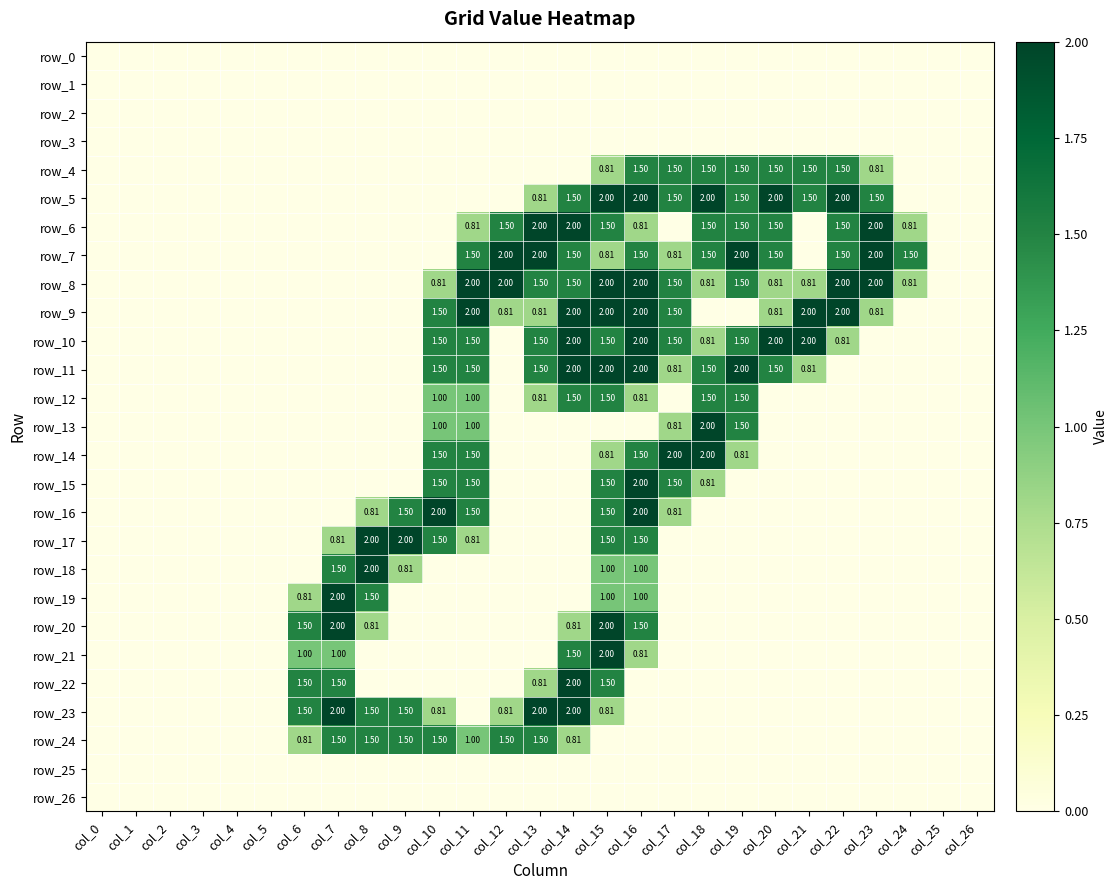

Reading right to left, transcribe all the data shown in this chart.

row_0: col_26=0.0	col_25=0.0	col_24=0.0	col_23=0.0	col_22=0.0	col_21=0.0	col_20=0.0	col_19=0.0	col_18=0.0	col_17=0.0	col_16=0.0	col_15=0.0	col_14=0.0	col_13=0.0	col_12=0.0	col_11=0.0	col_10=0.0	col_9=0.0	col_8=0.0	col_7=0.0	col_6=0.0	col_5=0.0	col_4=0.0	col_3=0.0	col_2=0.0	col_1=0.0	col_0=0.0
row_1: col_26=0.0	col_25=0.0	col_24=0.0	col_23=0.0	col_22=0.0	col_21=0.0	col_20=0.0	col_19=0.0	col_18=0.0	col_17=0.0	col_16=0.0	col_15=0.0	col_14=0.0	col_13=0.0	col_12=0.0	col_11=0.0	col_10=0.0	col_9=0.0	col_8=0.0	col_7=0.0	col_6=0.0	col_5=0.0	col_4=0.0	col_3=0.0	col_2=0.0	col_1=0.0	col_0=0.0
row_2: col_26=0.0	col_25=0.0	col_24=0.0	col_23=0.0	col_22=0.0	col_21=0.0	col_20=0.0	col_19=0.0	col_18=0.0	col_17=0.0	col_16=0.0	col_15=0.0	col_14=0.0	col_13=0.0	col_12=0.0	col_11=0.0	col_10=0.0	col_9=0.0	col_8=0.0	col_7=0.0	col_6=0.0	col_5=0.0	col_4=0.0	col_3=0.0	col_2=0.0	col_1=0.0	col_0=0.0
row_3: col_26=0.0	col_25=0.0	col_24=0.0	col_23=0.0	col_22=0.0	col_21=0.0	col_20=0.0	col_19=0.0	col_18=0.0	col_17=0.0	col_16=0.0	col_15=0.0	col_14=0.0	col_13=0.0	col_12=0.0	col_11=0.0	col_10=0.0	col_9=0.0	col_8=0.0	col_7=0.0	col_6=0.0	col_5=0.0	col_4=0.0	col_3=0.0	col_2=0.0	col_1=0.0	col_0=0.0
row_4: col_26=0.0	col_25=0.0	col_24=0.0	col_23=0.8	col_22=1.5	col_21=1.5	col_20=1.5	col_19=1.5	col_18=1.5	col_17=1.5	col_16=1.5	col_15=0.8	col_14=0.0	col_13=0.0	col_12=0.0	col_11=0.0	col_10=0.0	col_9=0.0	col_8=0.0	col_7=0.0	col_6=0.0	col_5=0.0	col_4=0.0	col_3=0.0	col_2=0.0	col_1=0.0	col_0=0.0
row_5: col_26=0.0	col_25=0.0	col_24=0.0	col_23=1.5	col_22=2.0	col_21=1.5	col_20=2.0	col_19=1.5	col_18=2.0	col_17=1.5	col_16=2.0	col_15=2.0	col_14=1.5	col_13=0.8	col_12=0.0	col_11=0.0	col_10=0.0	col_9=0.0	col_8=0.0	col_7=0.0	col_6=0.0	col_5=0.0	col_4=0.0	col_3=0.0	col_2=0.0	col_1=0.0	col_0=0.0
row_6: col_26=0.0	col_25=0.0	col_24=0.8	col_23=2.0	col_22=1.5	col_21=0.0	col_20=1.5	col_19=1.5	col_18=1.5	col_17=0.0	col_16=0.8	col_15=1.5	col_14=2.0	col_13=2.0	col_12=1.5	col_11=0.8	col_10=0.0	col_9=0.0	col_8=0.0	col_7=0.0	col_6=0.0	col_5=0.0	col_4=0.0	col_3=0.0	col_2=0.0	col_1=0.0	col_0=0.0
row_7: col_26=0.0	col_25=0.0	col_24=1.5	col_23=2.0	col_22=1.5	col_21=0.0	col_20=1.5	col_19=2.0	col_18=1.5	col_17=0.8	col_16=1.5	col_15=0.8	col_14=1.5	col_13=2.0	col_12=2.0	col_11=1.5	col_10=0.0	col_9=0.0	col_8=0.0	col_7=0.0	col_6=0.0	col_5=0.0	col_4=0.0	col_3=0.0	col_2=0.0	col_1=0.0	col_0=0.0
row_8: col_26=0.0	col_25=0.0	col_24=0.8	col_23=2.0	col_22=2.0	col_21=0.8	col_20=0.8	col_19=1.5	col_18=0.8	col_17=1.5	col_16=2.0	col_15=2.0	col_14=1.5	col_13=1.5	col_12=2.0	col_11=2.0	col_10=0.8	col_9=0.0	col_8=0.0	col_7=0.0	col_6=0.0	col_5=0.0	col_4=0.0	col_3=0.0	col_2=0.0	col_1=0.0	col_0=0.0
row_9: col_26=0.0	col_25=0.0	col_24=0.0	col_23=0.8	col_22=2.0	col_21=2.0	col_20=0.8	col_19=0.0	col_18=0.0	col_17=1.5	col_16=2.0	col_15=2.0	col_14=2.0	col_13=0.8	col_12=0.8	col_11=2.0	col_10=1.5	col_9=0.0	col_8=0.0	col_7=0.0	col_6=0.0	col_5=0.0	col_4=0.0	col_3=0.0	col_2=0.0	col_1=0.0	col_0=0.0
row_10: col_26=0.0	col_25=0.0	col_24=0.0	col_23=0.0	col_22=0.8	col_21=2.0	col_20=2.0	col_19=1.5	col_18=0.8	col_17=1.5	col_16=2.0	col_15=1.5	col_14=2.0	col_13=1.5	col_12=0.0	col_11=1.5	col_10=1.5	col_9=0.0	col_8=0.0	col_7=0.0	col_6=0.0	col_5=0.0	col_4=0.0	col_3=0.0	col_2=0.0	col_1=0.0	col_0=0.0
row_11: col_26=0.0	col_25=0.0	col_24=0.0	col_23=0.0	col_22=0.0	col_21=0.8	col_20=1.5	col_19=2.0	col_18=1.5	col_17=0.8	col_16=2.0	col_15=2.0	col_14=2.0	col_13=1.5	col_12=0.0	col_11=1.5	col_10=1.5	col_9=0.0	col_8=0.0	col_7=0.0	col_6=0.0	col_5=0.0	col_4=0.0	col_3=0.0	col_2=0.0	col_1=0.0	col_0=0.0
row_12: col_26=0.0	col_25=0.0	col_24=0.0	col_23=0.0	col_22=0.0	col_21=0.0	col_20=0.0	col_19=1.5	col_18=1.5	col_17=0.0	col_16=0.8	col_15=1.5	col_14=1.5	col_13=0.8	col_12=0.0	col_11=1.0	col_10=1.0	col_9=0.0	col_8=0.0	col_7=0.0	col_6=0.0	col_5=0.0	col_4=0.0	col_3=0.0	col_2=0.0	col_1=0.0	col_0=0.0
row_13: col_26=0.0	col_25=0.0	col_24=0.0	col_23=0.0	col_22=0.0	col_21=0.0	col_20=0.0	col_19=1.5	col_18=2.0	col_17=0.8	col_16=0.0	col_15=0.0	col_14=0.0	col_13=0.0	col_12=0.0	col_11=1.0	col_10=1.0	col_9=0.0	col_8=0.0	col_7=0.0	col_6=0.0	col_5=0.0	col_4=0.0	col_3=0.0	col_2=0.0	col_1=0.0	col_0=0.0
row_14: col_26=0.0	col_25=0.0	col_24=0.0	col_23=0.0	col_22=0.0	col_21=0.0	col_20=0.0	col_19=0.8	col_18=2.0	col_17=2.0	col_16=1.5	col_15=0.8	col_14=0.0	col_13=0.0	col_12=0.0	col_11=1.5	col_10=1.5	col_9=0.0	col_8=0.0	col_7=0.0	col_6=0.0	col_5=0.0	col_4=0.0	col_3=0.0	col_2=0.0	col_1=0.0	col_0=0.0
row_15: col_26=0.0	col_25=0.0	col_24=0.0	col_23=0.0	col_22=0.0	col_21=0.0	col_20=0.0	col_19=0.0	col_18=0.8	col_17=1.5	col_16=2.0	col_15=1.5	col_14=0.0	col_13=0.0	col_12=0.0	col_11=1.5	col_10=1.5	col_9=0.0	col_8=0.0	col_7=0.0	col_6=0.0	col_5=0.0	col_4=0.0	col_3=0.0	col_2=0.0	col_1=0.0	col_0=0.0
row_16: col_26=0.0	col_25=0.0	col_24=0.0	col_23=0.0	col_22=0.0	col_21=0.0	col_20=0.0	col_19=0.0	col_18=0.0	col_17=0.8	col_16=2.0	col_15=1.5	col_14=0.0	col_13=0.0	col_12=0.0	col_11=1.5	col_10=2.0	col_9=1.5	col_8=0.8	col_7=0.0	col_6=0.0	col_5=0.0	col_4=0.0	col_3=0.0	col_2=0.0	col_1=0.0	col_0=0.0
row_17: col_26=0.0	col_25=0.0	col_24=0.0	col_23=0.0	col_22=0.0	col_21=0.0	col_20=0.0	col_19=0.0	col_18=0.0	col_17=0.0	col_16=1.5	col_15=1.5	col_14=0.0	col_13=0.0	col_12=0.0	col_11=0.8	col_10=1.5	col_9=2.0	col_8=2.0	col_7=0.8	col_6=0.0	col_5=0.0	col_4=0.0	col_3=0.0	col_2=0.0	col_1=0.0	col_0=0.0
row_18: col_26=0.0	col_25=0.0	col_24=0.0	col_23=0.0	col_22=0.0	col_21=0.0	col_20=0.0	col_19=0.0	col_18=0.0	col_17=0.0	col_16=1.0	col_15=1.0	col_14=0.0	col_13=0.0	col_12=0.0	col_11=0.0	col_10=0.0	col_9=0.8	col_8=2.0	col_7=1.5	col_6=0.0	col_5=0.0	col_4=0.0	col_3=0.0	col_2=0.0	col_1=0.0	col_0=0.0
row_19: col_26=0.0	col_25=0.0	col_24=0.0	col_23=0.0	col_22=0.0	col_21=0.0	col_20=0.0	col_19=0.0	col_18=0.0	col_17=0.0	col_16=1.0	col_15=1.0	col_14=0.0	col_13=0.0	col_12=0.0	col_11=0.0	col_10=0.0	col_9=0.0	col_8=1.5	col_7=2.0	col_6=0.8	col_5=0.0	col_4=0.0	col_3=0.0	col_2=0.0	col_1=0.0	col_0=0.0
row_20: col_26=0.0	col_25=0.0	col_24=0.0	col_23=0.0	col_22=0.0	col_21=0.0	col_20=0.0	col_19=0.0	col_18=0.0	col_17=0.0	col_16=1.5	col_15=2.0	col_14=0.8	col_13=0.0	col_12=0.0	col_11=0.0	col_10=0.0	col_9=0.0	col_8=0.8	col_7=2.0	col_6=1.5	col_5=0.0	col_4=0.0	col_3=0.0	col_2=0.0	col_1=0.0	col_0=0.0
row_21: col_26=0.0	col_25=0.0	col_24=0.0	col_23=0.0	col_22=0.0	col_21=0.0	col_20=0.0	col_19=0.0	col_18=0.0	col_17=0.0	col_16=0.8	col_15=2.0	col_14=1.5	col_13=0.0	col_12=0.0	col_11=0.0	col_10=0.0	col_9=0.0	col_8=0.0	col_7=1.0	col_6=1.0	col_5=0.0	col_4=0.0	col_3=0.0	col_2=0.0	col_1=0.0	col_0=0.0
row_22: col_26=0.0	col_25=0.0	col_24=0.0	col_23=0.0	col_22=0.0	col_21=0.0	col_20=0.0	col_19=0.0	col_18=0.0	col_17=0.0	col_16=0.0	col_15=1.5	col_14=2.0	col_13=0.8	col_12=0.0	col_11=0.0	col_10=0.0	col_9=0.0	col_8=0.0	col_7=1.5	col_6=1.5	col_5=0.0	col_4=0.0	col_3=0.0	col_2=0.0	col_1=0.0	col_0=0.0
row_23: col_26=0.0	col_25=0.0	col_24=0.0	col_23=0.0	col_22=0.0	col_21=0.0	col_20=0.0	col_19=0.0	col_18=0.0	col_17=0.0	col_16=0.0	col_15=0.8	col_14=2.0	col_13=2.0	col_12=0.8	col_11=0.0	col_10=0.8	col_9=1.5	col_8=1.5	col_7=2.0	col_6=1.5	col_5=0.0	col_4=0.0	col_3=0.0	col_2=0.0	col_1=0.0	col_0=0.0
row_24: col_26=0.0	col_25=0.0	col_24=0.0	col_23=0.0	col_22=0.0	col_21=0.0	col_20=0.0	col_19=0.0	col_18=0.0	col_17=0.0	col_16=0.0	col_15=0.0	col_14=0.8	col_13=1.5	col_12=1.5	col_11=1.0	col_10=1.5	col_9=1.5	col_8=1.5	col_7=1.5	col_6=0.8	col_5=0.0	col_4=0.0	col_3=0.0	col_2=0.0	col_1=0.0	col_0=0.0
row_25: col_26=0.0	col_25=0.0	col_24=0.0	col_23=0.0	col_22=0.0	col_21=0.0	col_20=0.0	col_19=0.0	col_18=0.0	col_17=0.0	col_16=0.0	col_15=0.0	col_14=0.0	col_13=0.0	col_12=0.0	col_11=0.0	col_10=0.0	col_9=0.0	col_8=0.0	col_7=0.0	col_6=0.0	col_5=0.0	col_4=0.0	col_3=0.0	col_2=0.0	col_1=0.0	col_0=0.0
row_26: col_26=0.0	col_25=0.0	col_24=0.0	col_23=0.0	col_22=0.0	col_21=0.0	col_20=0.0	col_19=0.0	col_18=0.0	col_17=0.0	col_16=0.0	col_15=0.0	col_14=0.0	col_13=0.0	col_12=0.0	col_11=0.0	col_10=0.0	col_9=0.0	col_8=0.0	col_7=0.0	col_6=0.0	col_5=0.0	col_4=0.0	col_3=0.0	col_2=0.0	col_1=0.0	col_0=0.0